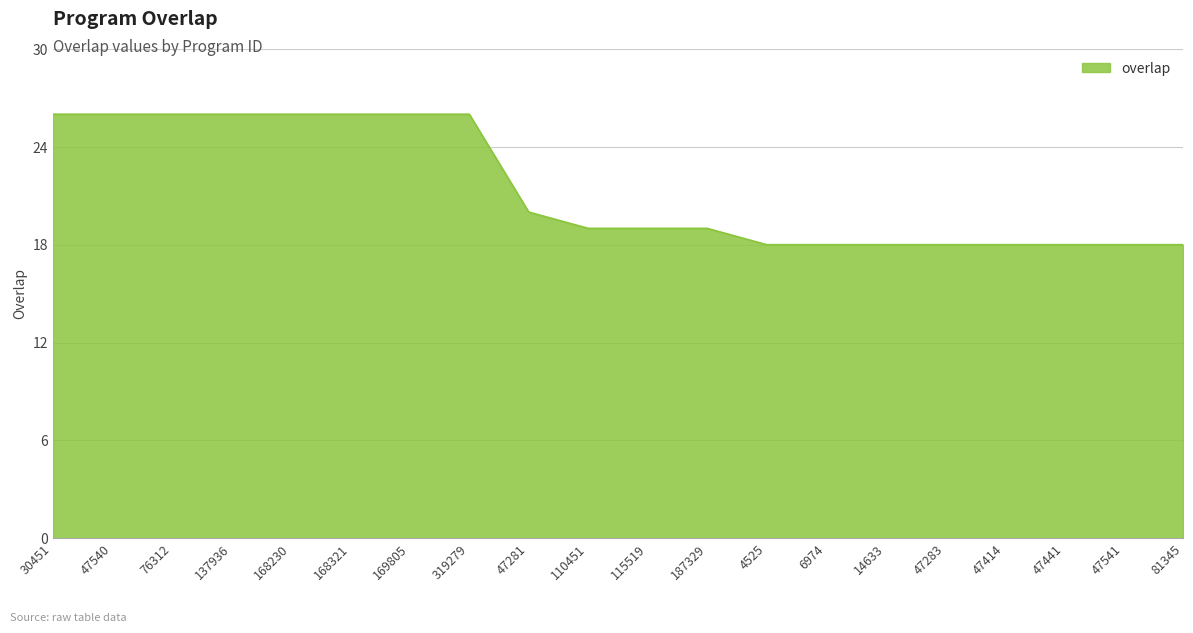

At which label is the value closest to 22?

47281